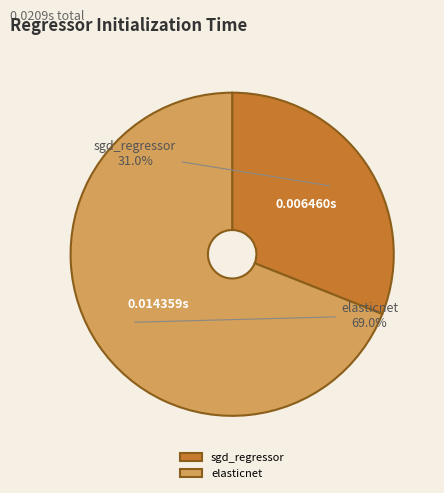

Rank the categories by value from highest to lowest.

elasticnet, sgd_regressor